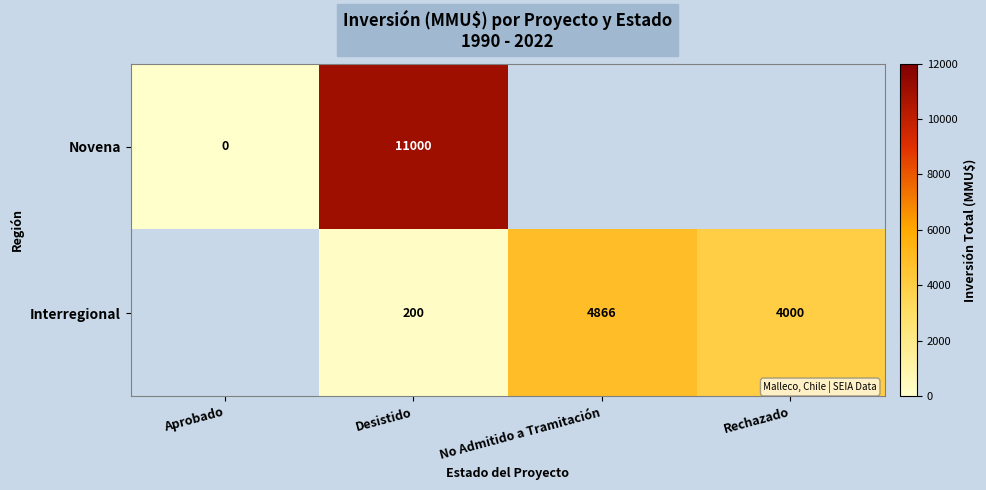

What is the sum of the Interregional values at Desistido and No Admitido a Tramitación?

5066